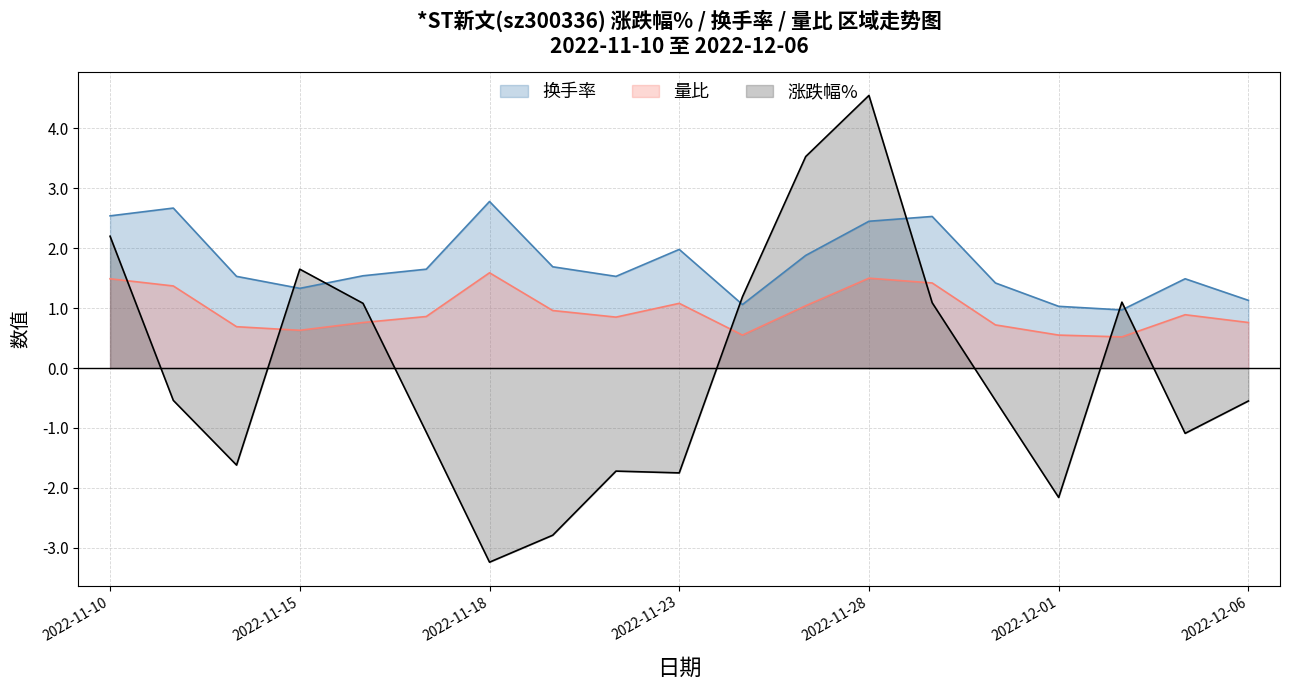

What is the label of the 4th point from the right?

2022-12-01